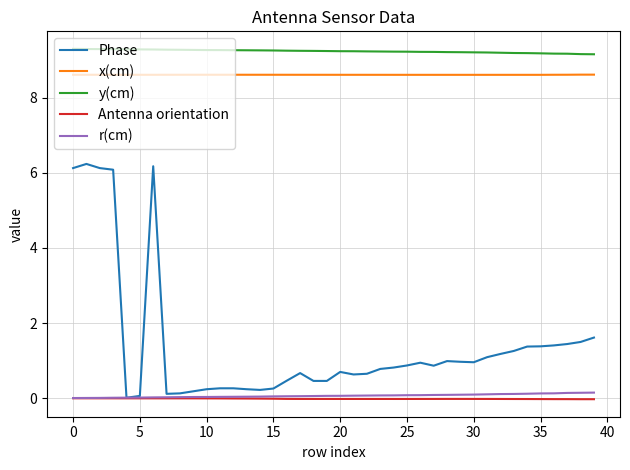

What is the maximum value for y(cm)?

9.3